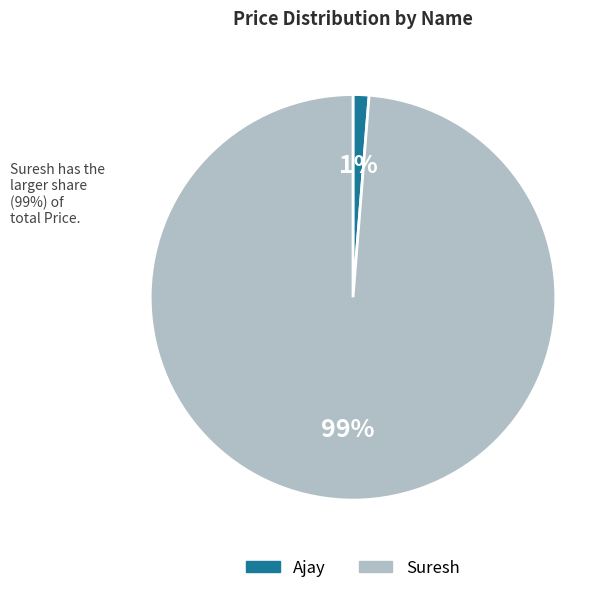

To the nearest percent, what percentage of the pie is Ajay?

1%